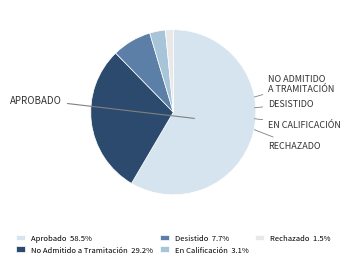

Count the number of slices in the pie.

5